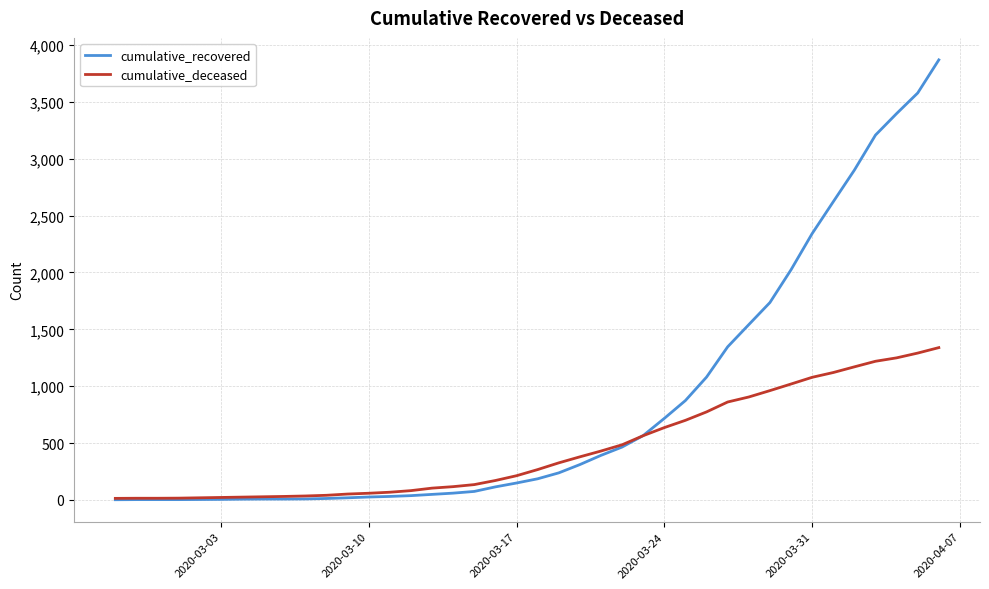

Which series has the largest total across all categories?

cumulative_recovered